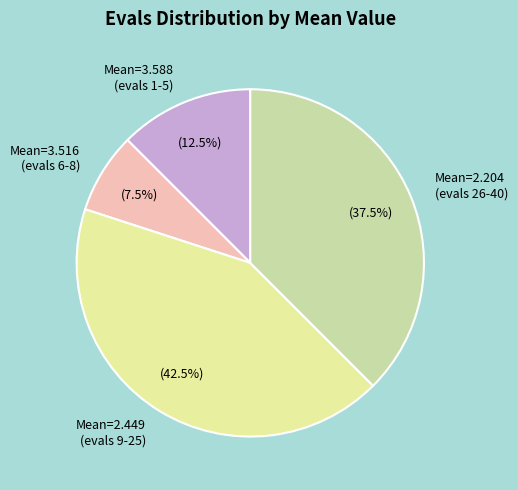

How many segments does this pie chart have?

4